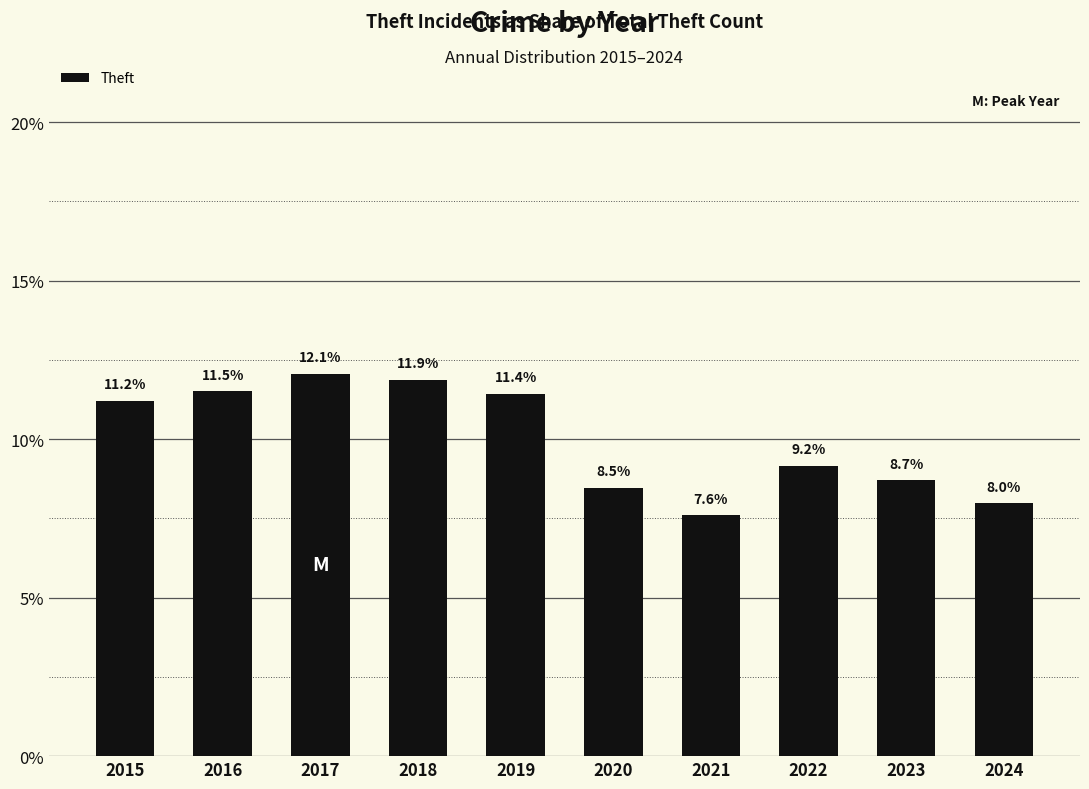

True or false: the data shows 11.8 at 2024.

False